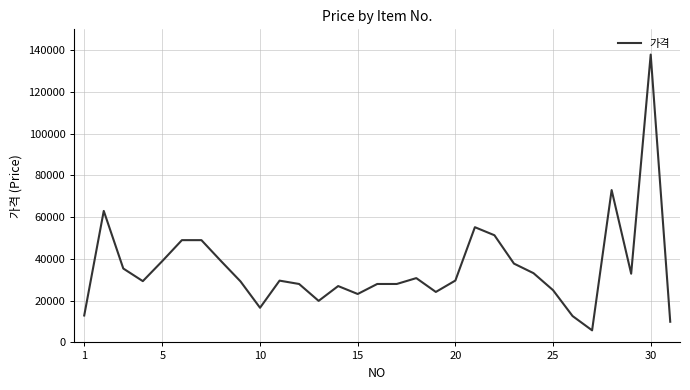

What is the maximum value shown in the chart?

137910